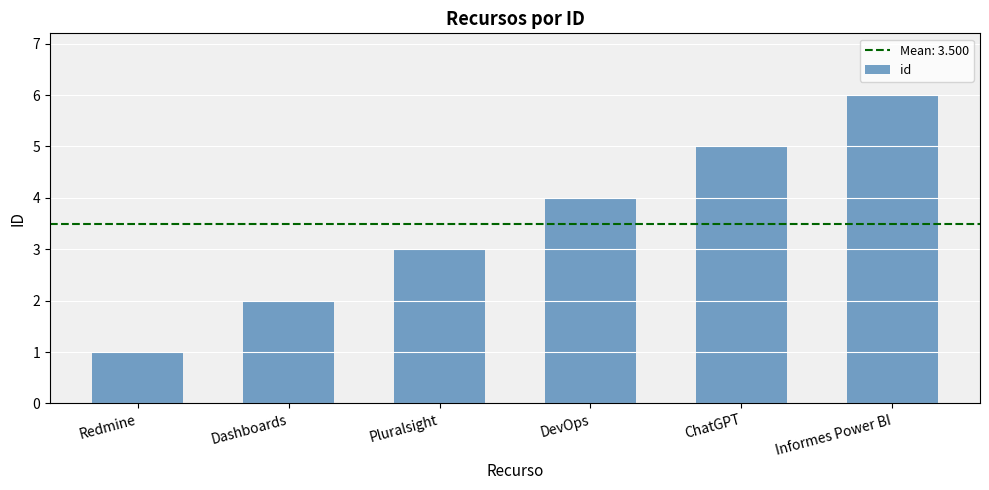

How many data points does each series have?

6